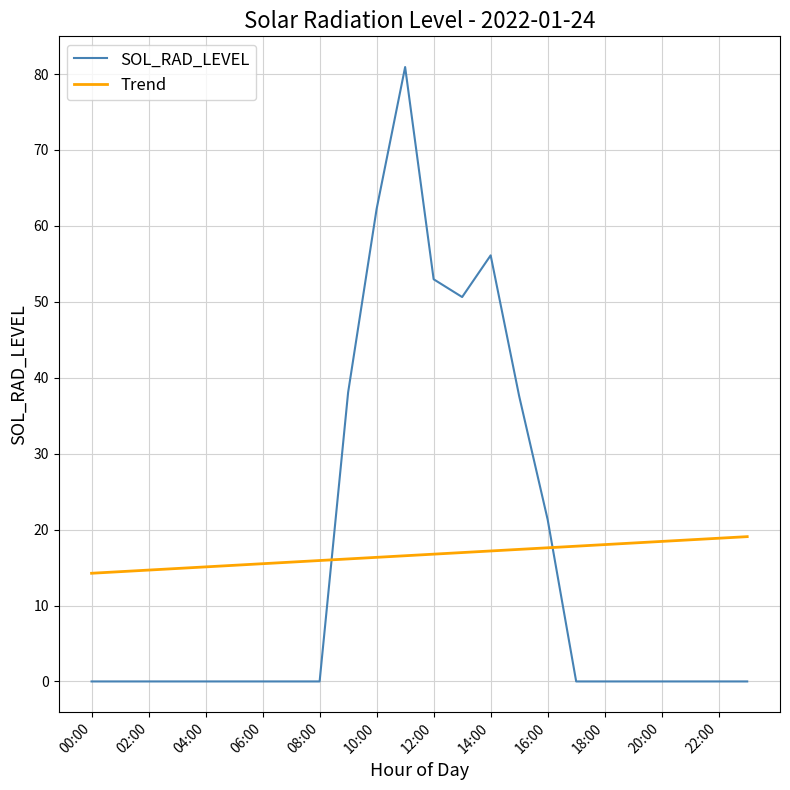

Which series has the largest range (max minus min)?

SOL_RAD_LEVEL